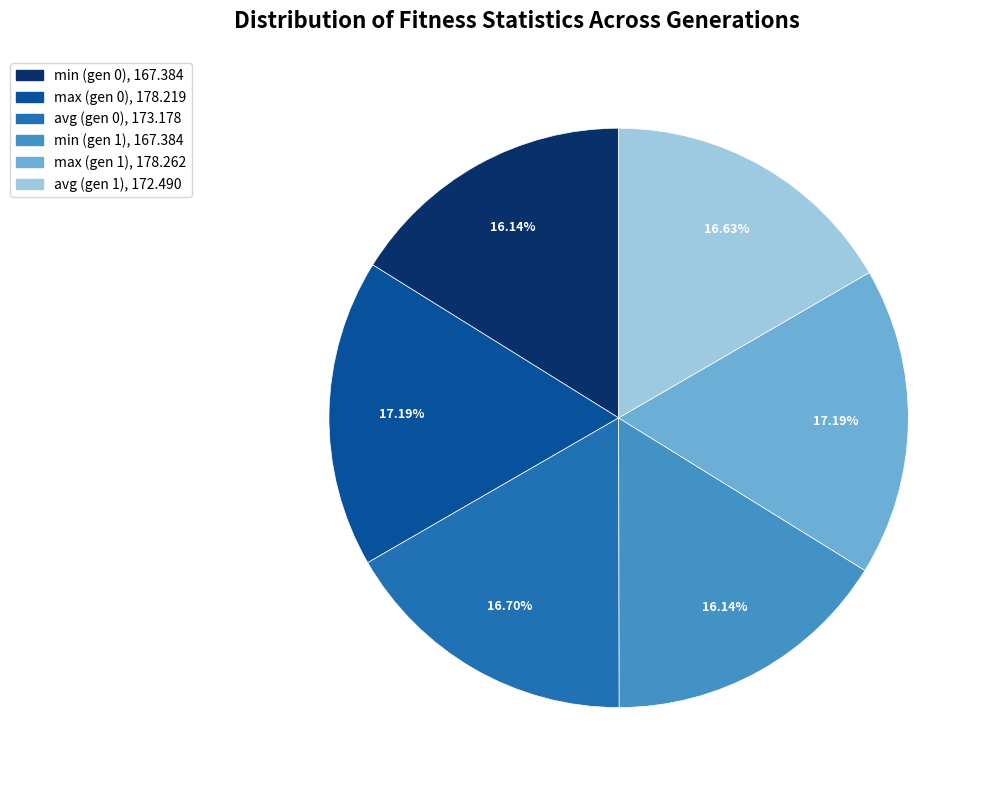

Approximately how many times larger is the value at max (gen 0) compared to min (gen 0)?

1.1